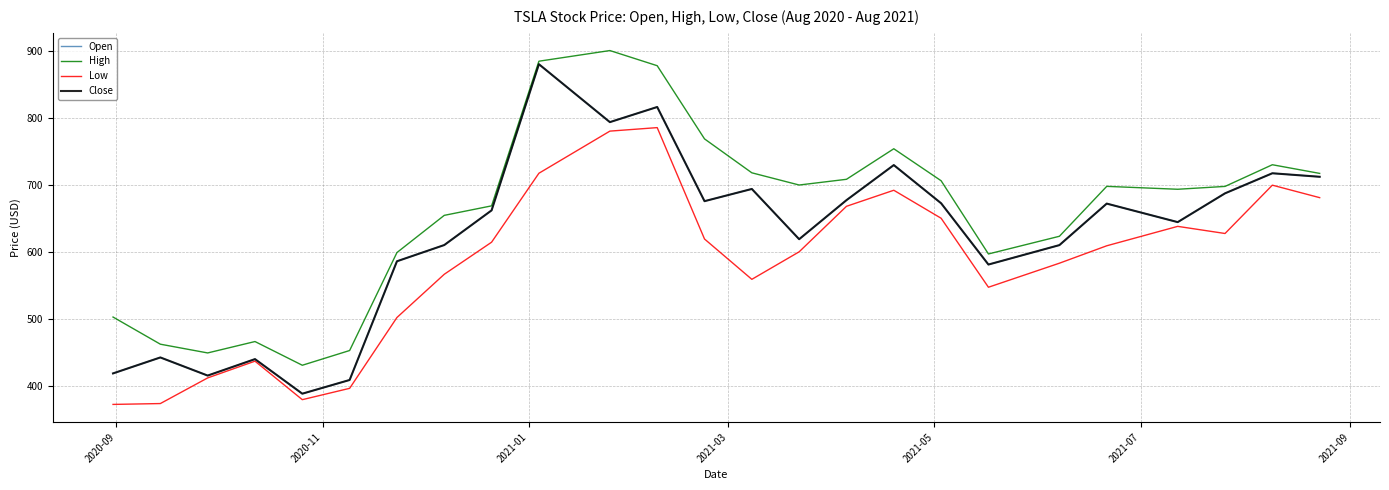

Does the chart display data point markers on the line(s)?

No